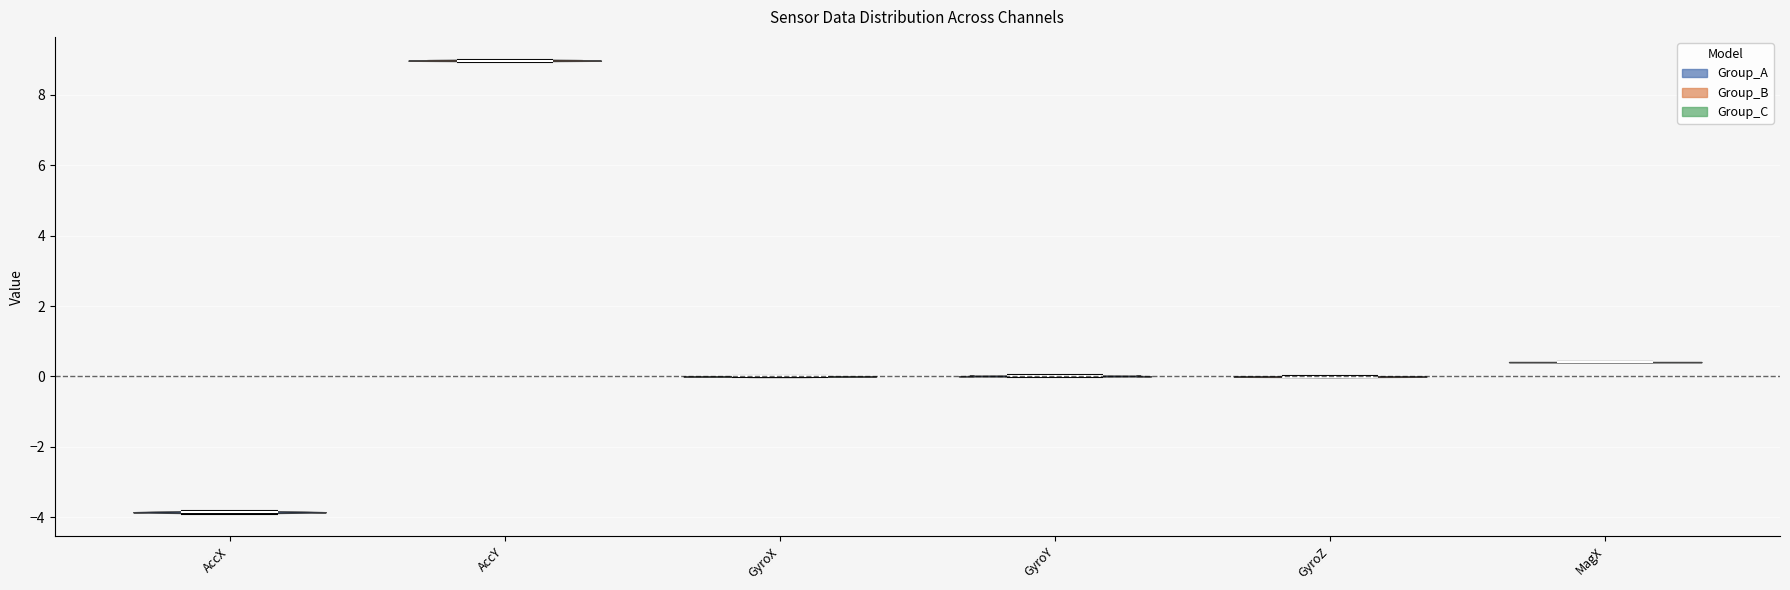

Reading left to right, read every violin against the y-axis: where its median line is, and the lowest and highest points it reaches. The values are not printed on the chart, so give them approximately, as read against the axis.

AccX: median line -3.8, lowest point -4.0, highest point -3.8
AccY: median line 9.0, lowest point 9.0, highest point 9.0
GyroX: median line 0.0, lowest point 0.0, highest point 0.0
GyroY: median line 0.0, lowest point 0.0, highest point 0.0
GyroZ: median line 0.0, lowest point 0.0, highest point 0.0
MagX: median line 0.4, lowest point 0.4, highest point 0.4